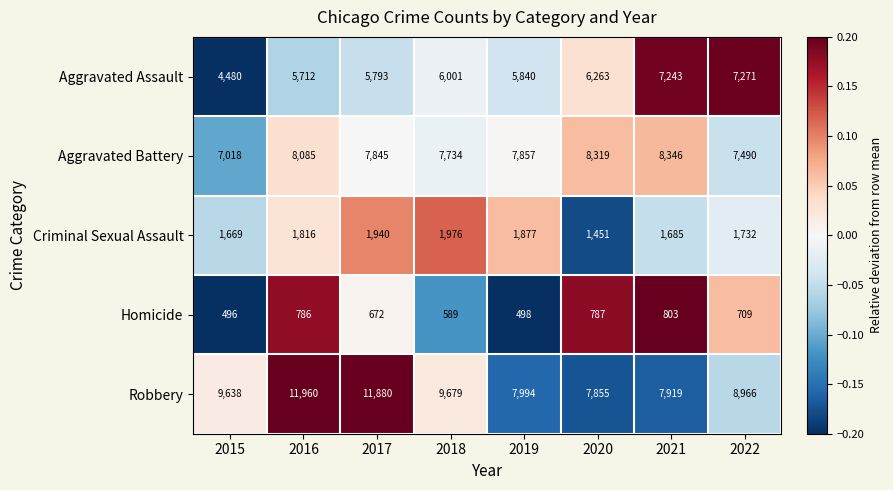

At 2017, list the series in order from largest to smallest.

Robbery, Aggravated Battery, Aggravated Assault, Criminal Sexual Assault, Homicide